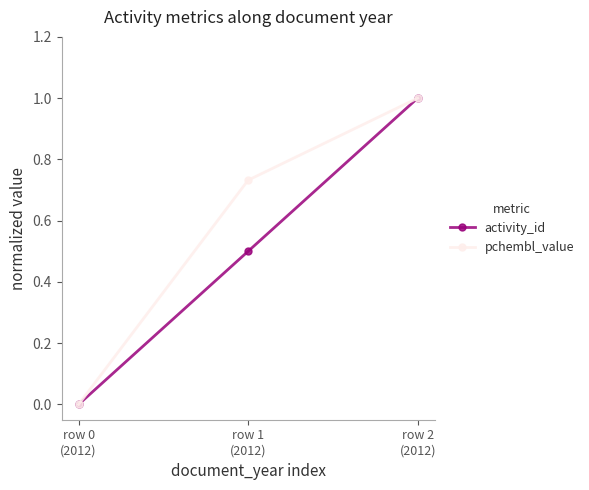

What is the label of the 2nd point from the right?

row 1
(2012)